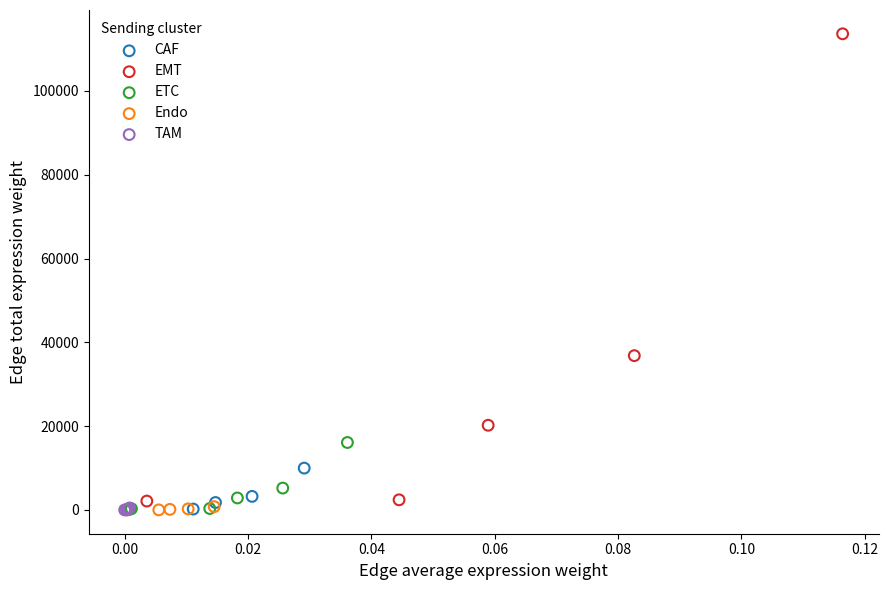

Which series has the largest Y range (max minus min)?

EMT